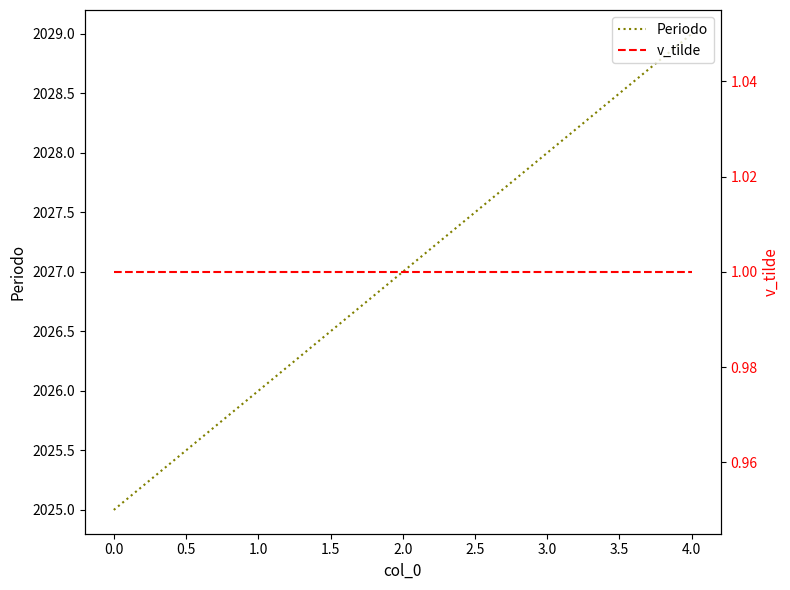

True or false: Periodo and v_tilde intersect in this chart.

False